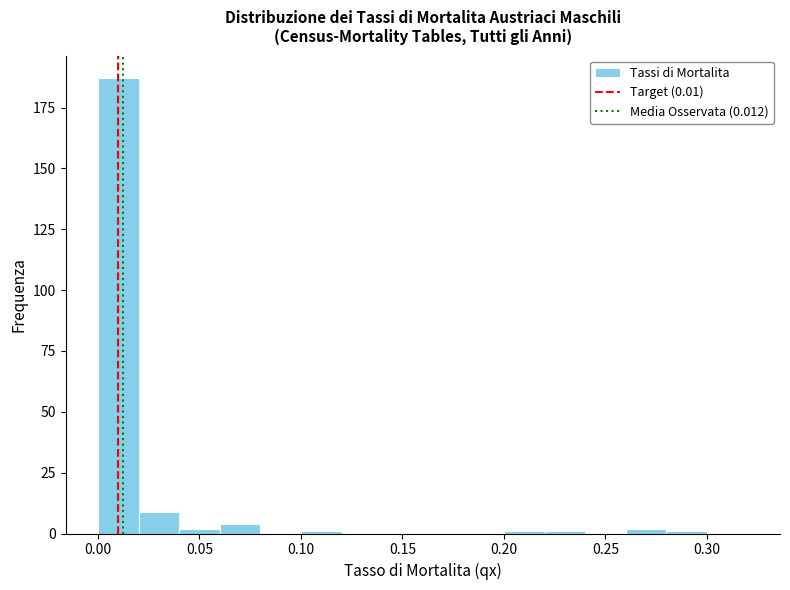

How tall is the bar that spans 0.00 to 0.02 on the x-axis? The values are not printed on the chart, so give them approximately, as read against the axis.

185